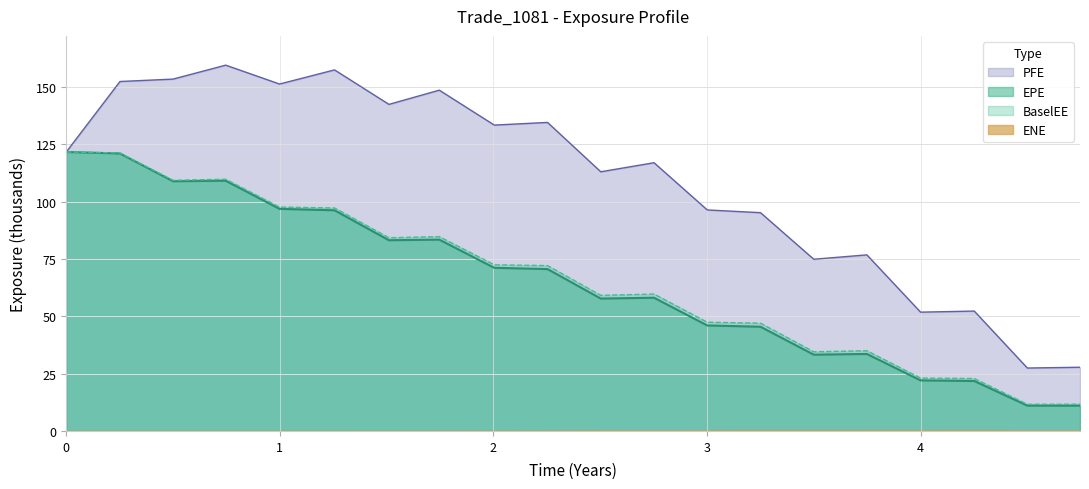

What is the difference between the second highest and second lowest values in the EPE series?

110.0